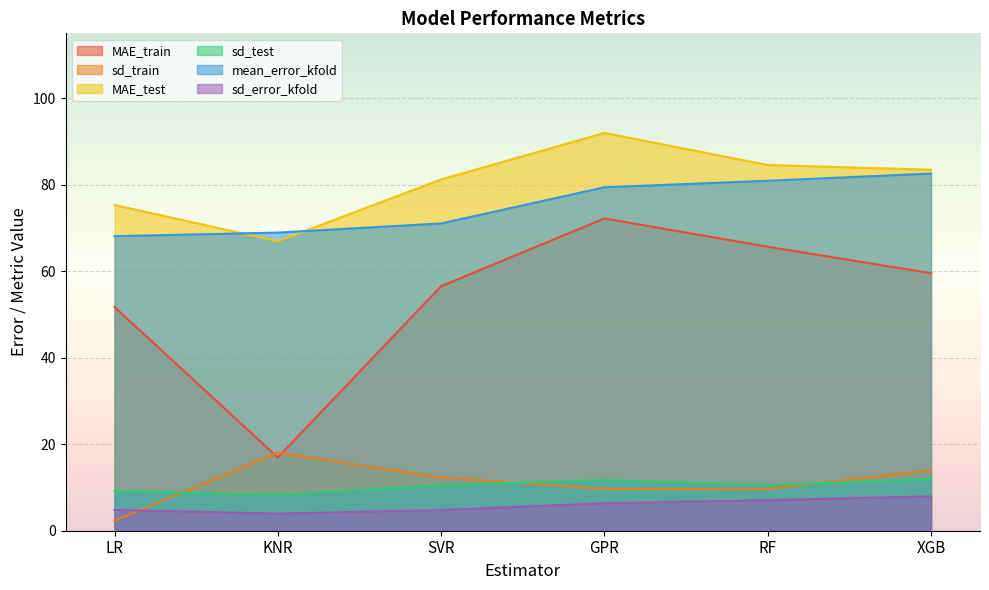

Is the value of MAE_test at KNR greater than the value of mean_error_kfold at LR?

No